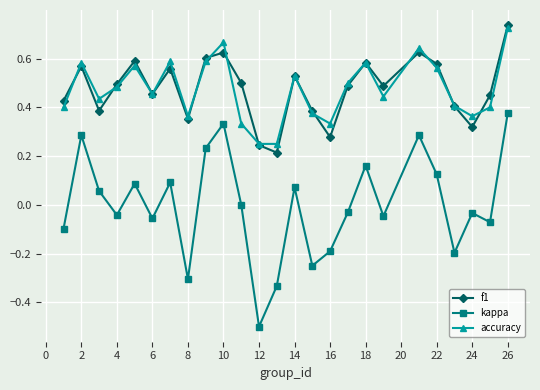

What is the difference between the second highest and minimum values in the kappa series?

0.8